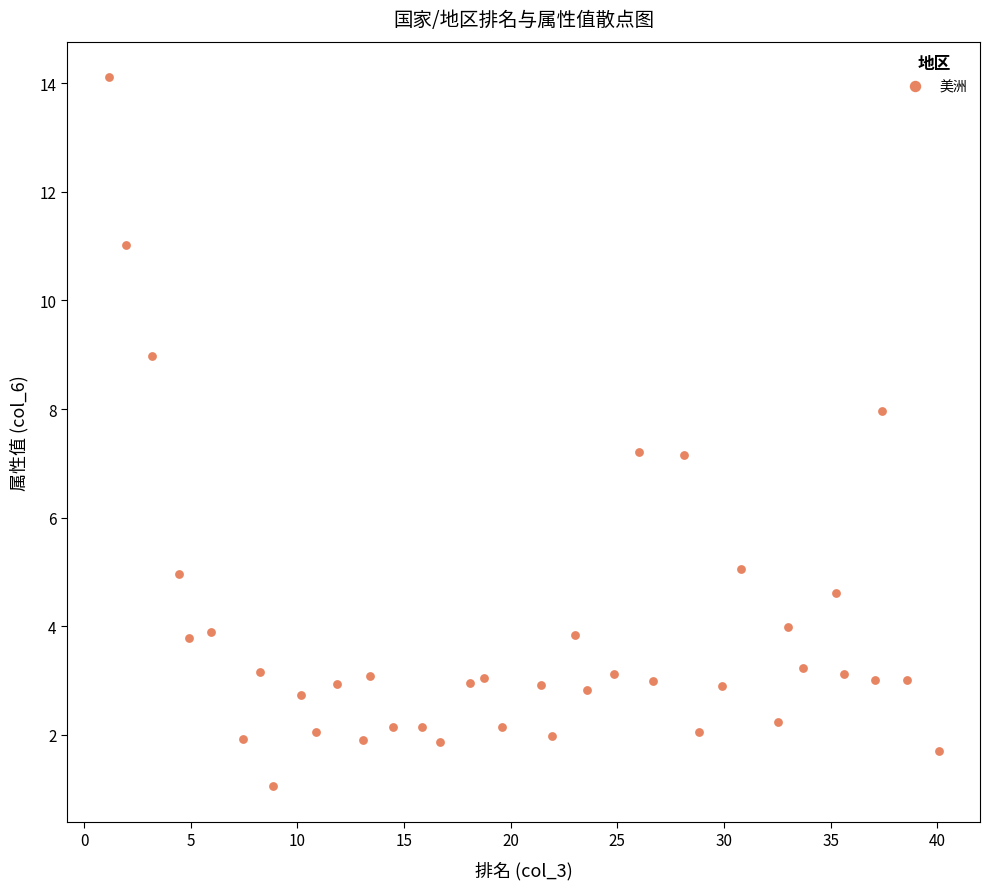

What is the range of Y values (max minus min)?

13.1